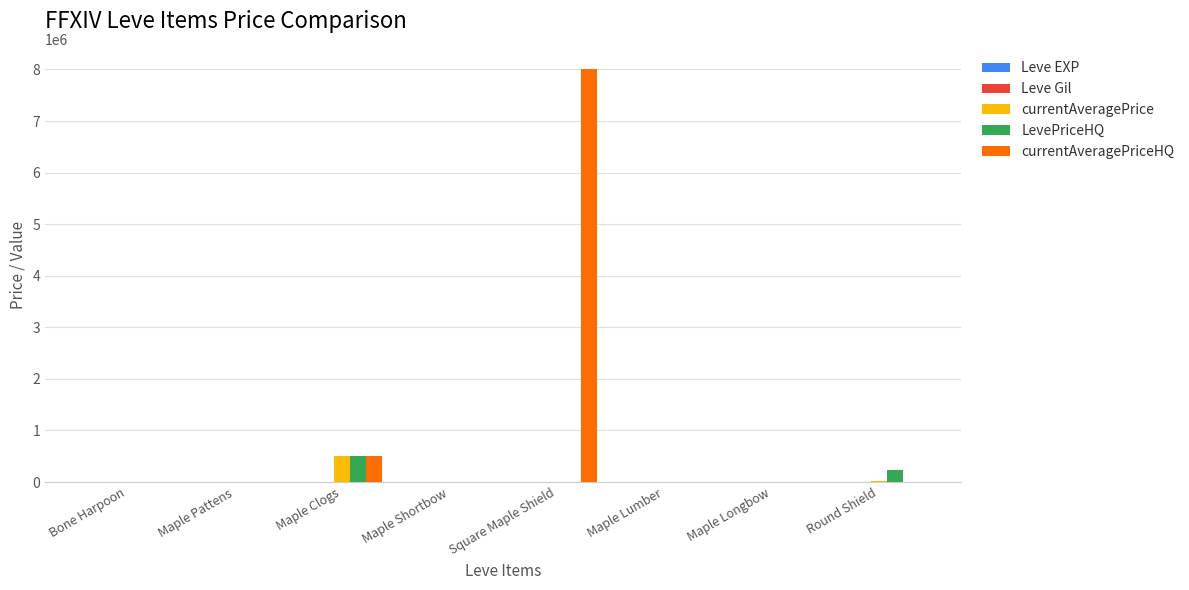

Which label corresponds to the largest value in the chart?

Square Maple Shield